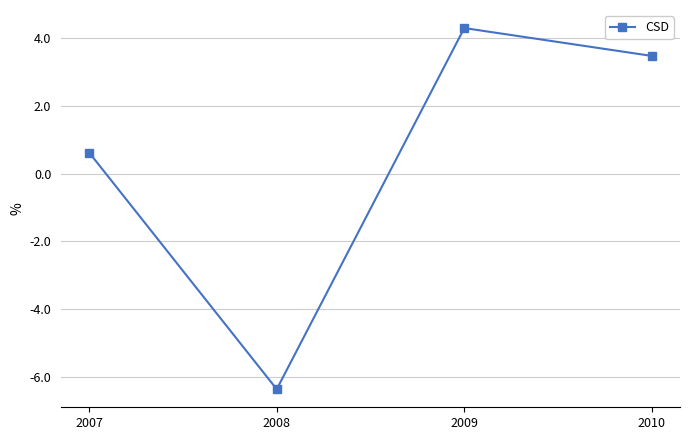

What value does the data have at 2009?

4.3